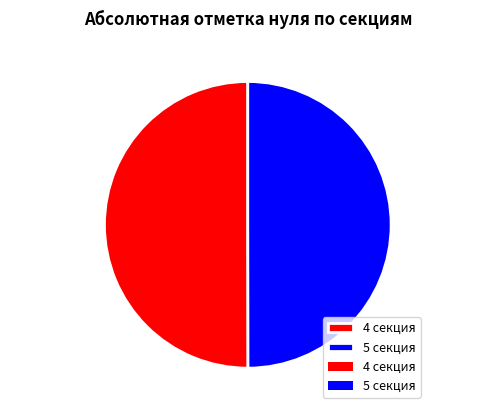

What is the ratio of the value at 5 секция to the value at 4 секция?

1.0